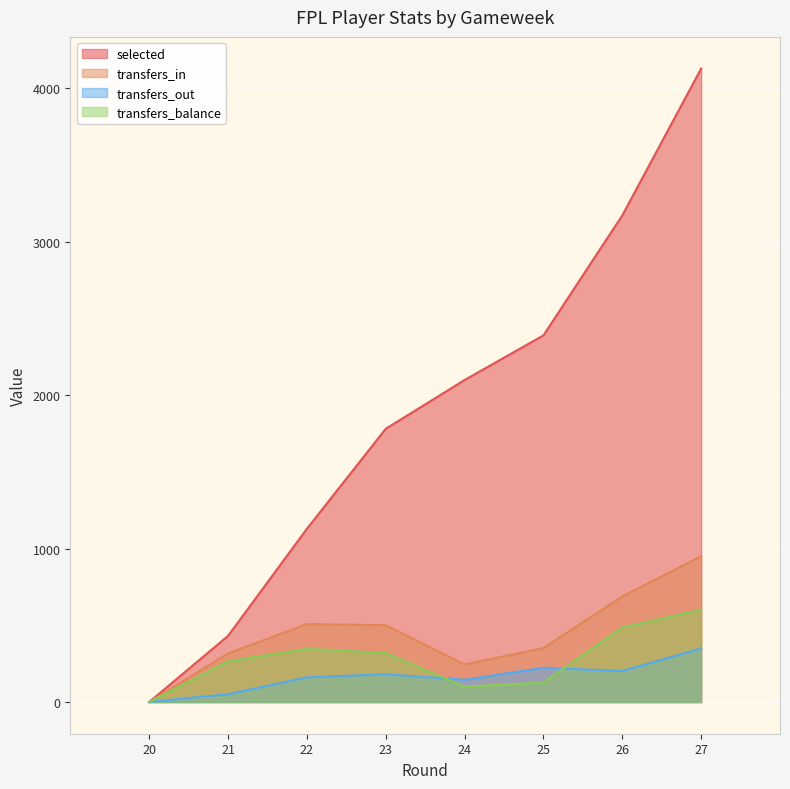

What is the total value across all series at 24?

2589